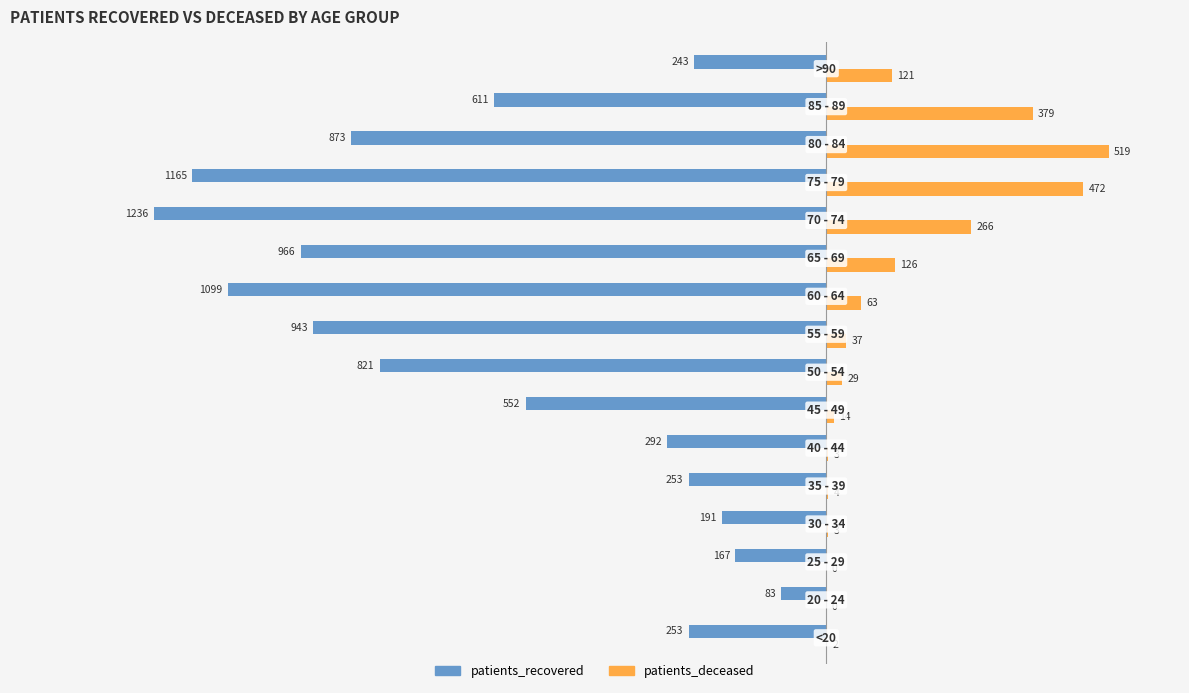

What is the average value of the patients_recovered series?

-609